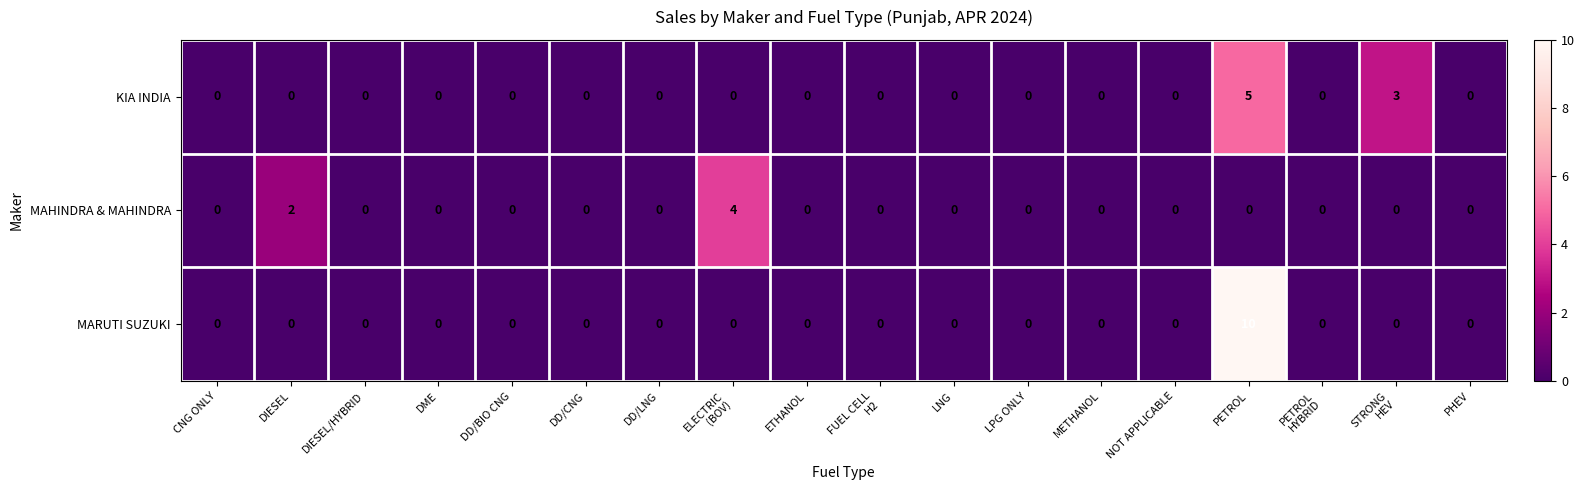

Count the number of data series in this chart.

3